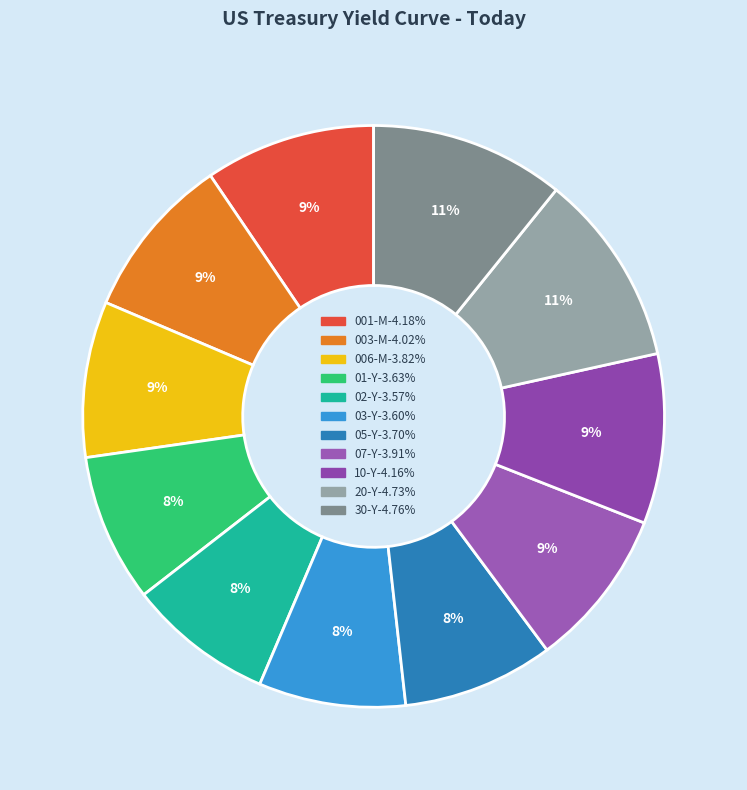

How many segments does this pie chart have?

11